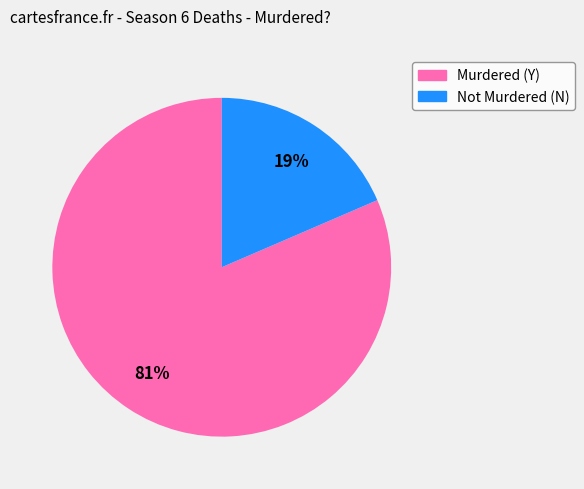

To the nearest percent, what is the average slice percentage?

50%